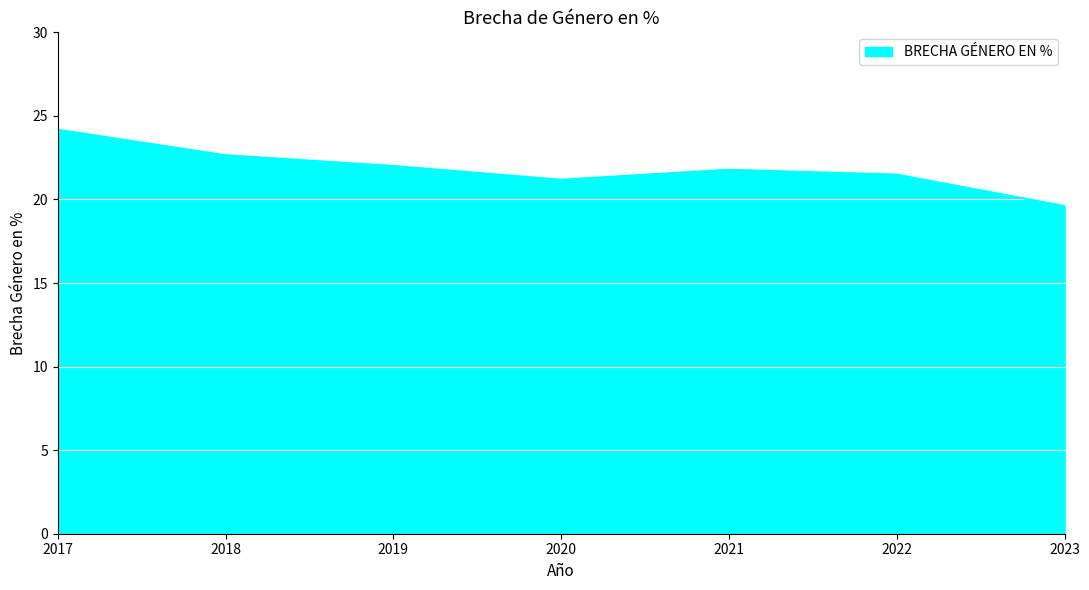

How many interior local valleys (lower than both neighbors) does the data have?

1